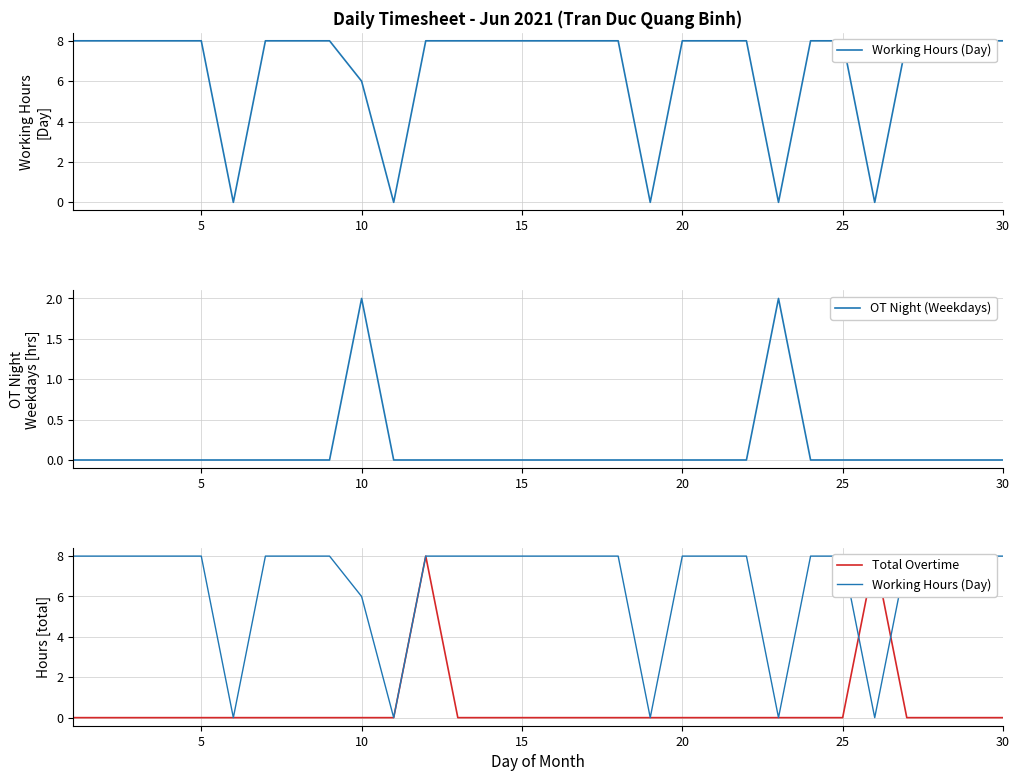

The value of OT Night (Weekdays) at 25 is 0. True or false?

True